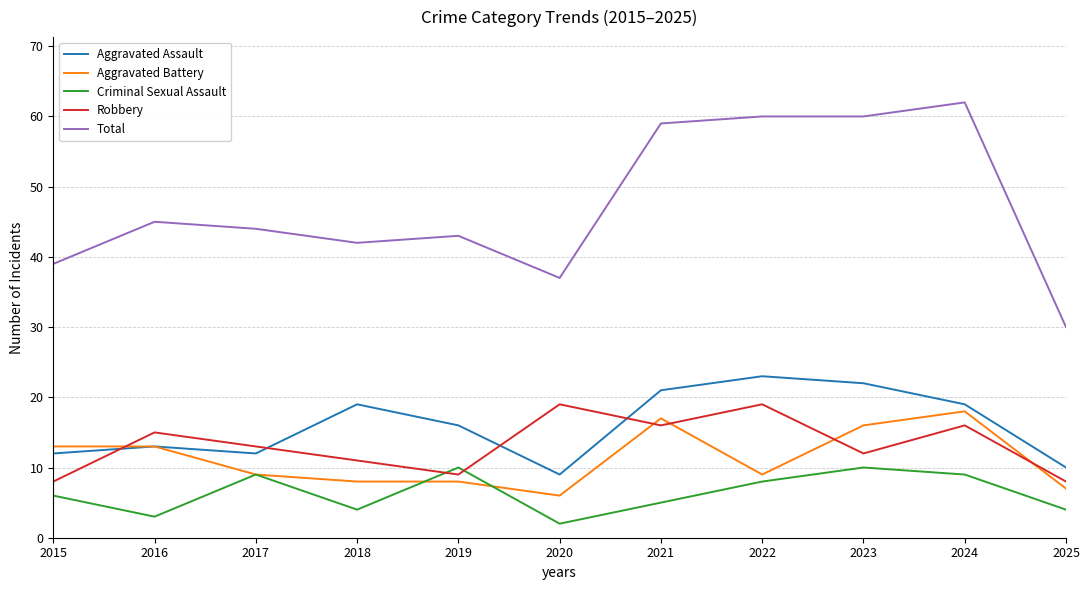

Reading left to right, transcribe all the data shown in this chart.

Aggravated Assault: 2015=12	2016=13	2017=12	2018=19	2019=16	2020=9	2021=21	2022=23	2023=22	2024=19	2025=10
Aggravated Battery: 2015=13	2016=13	2017=9	2018=8	2019=8	2020=6	2021=17	2022=9	2023=16	2024=18	2025=7
Criminal Sexual Assault: 2015=6	2016=3	2017=9	2018=4	2019=10	2020=2	2021=5	2022=8	2023=10	2024=9	2025=4
Robbery: 2015=8	2016=15	2017=13	2018=11	2019=9	2020=19	2021=16	2022=19	2023=12	2024=16	2025=8
Total: 2015=39	2016=45	2017=44	2018=42	2019=43	2020=37	2021=59	2022=60	2023=60	2024=62	2025=30